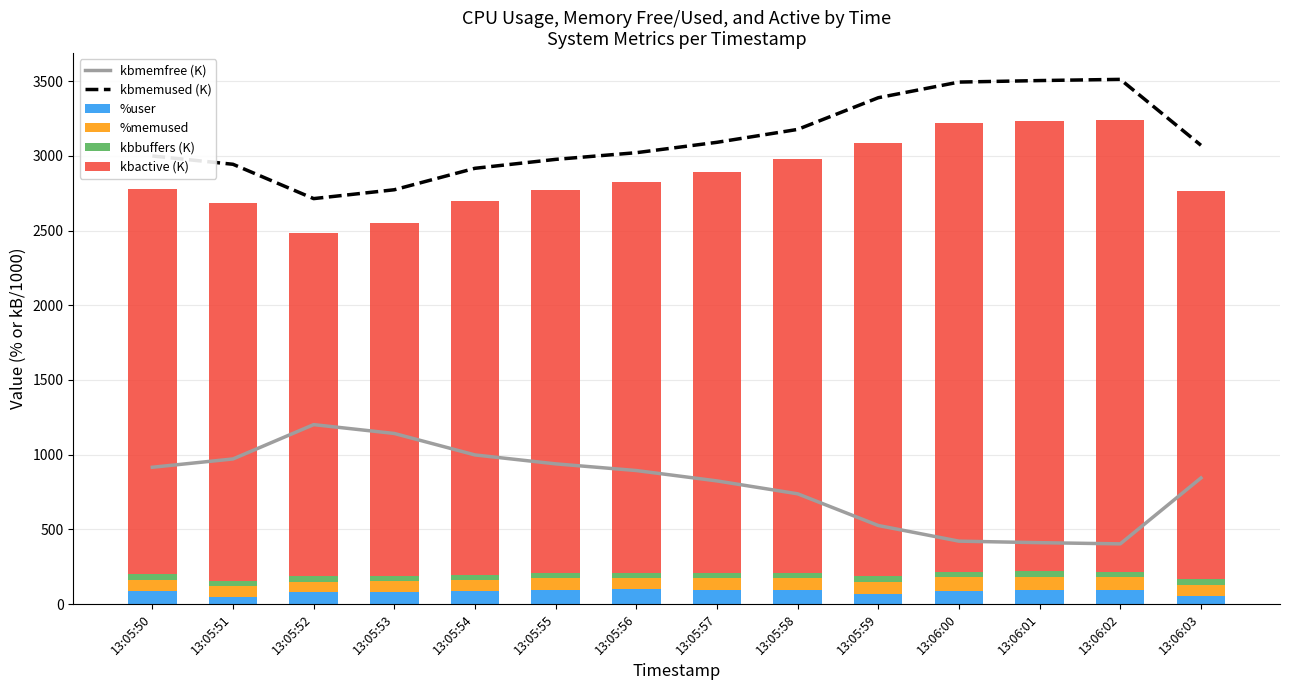

How many groups of bars are there?

14